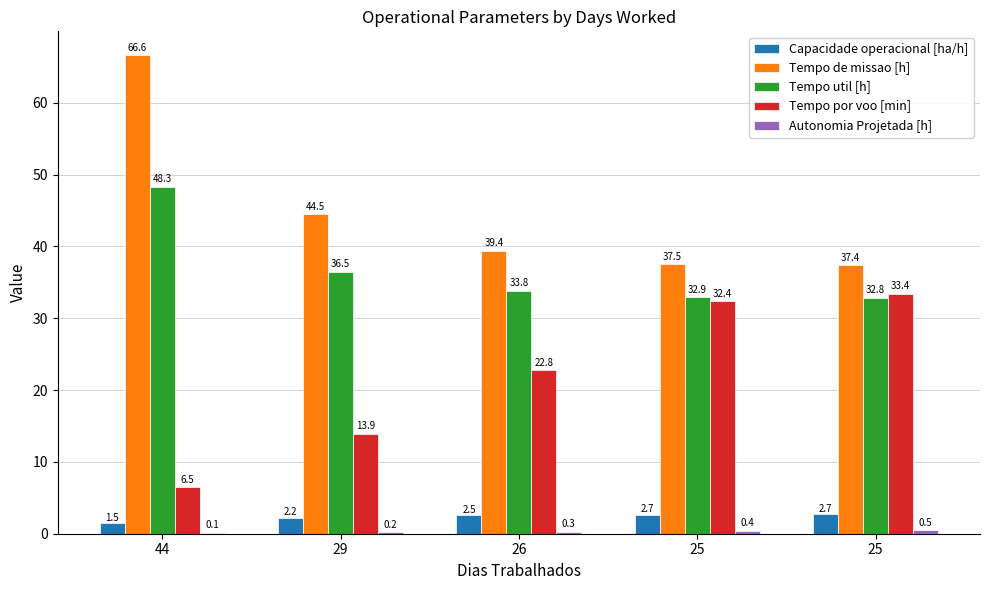

Which has a higher value, 26 or 29?

26